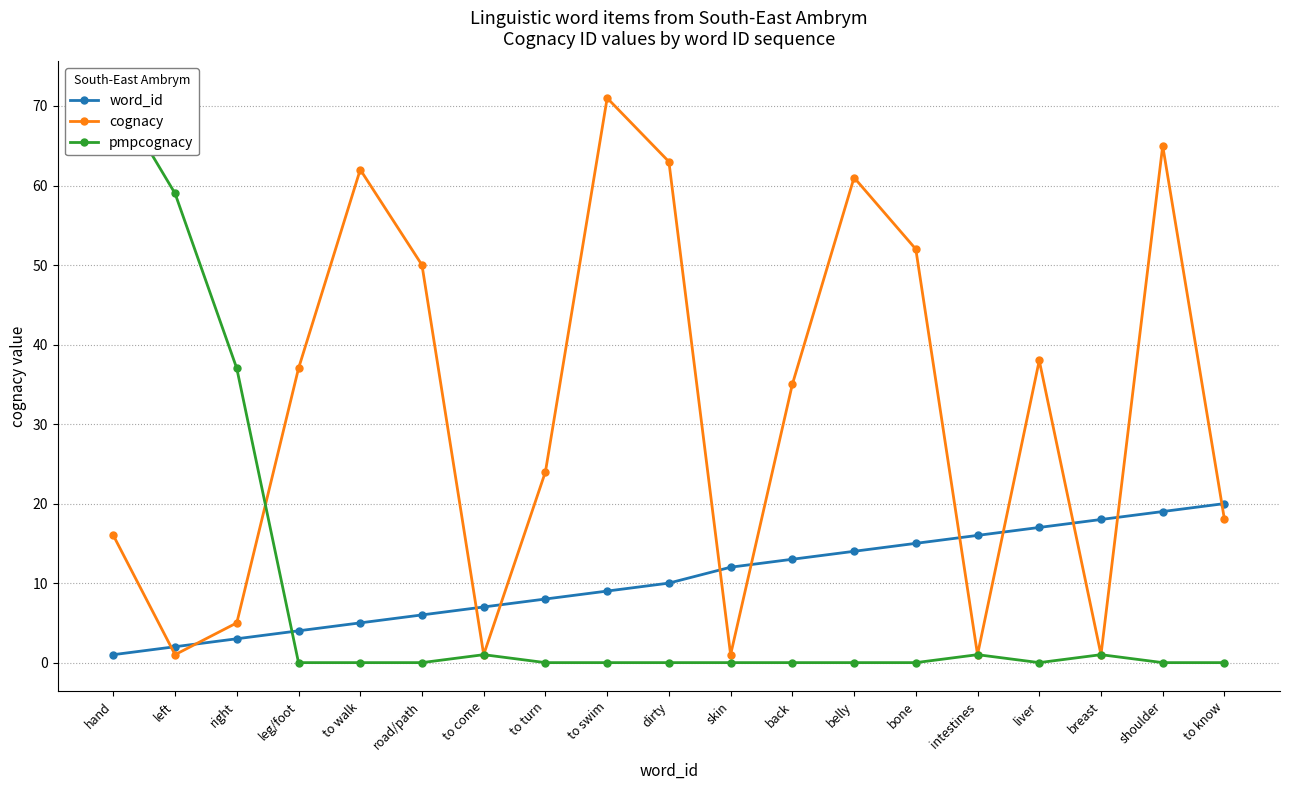

Is it true that cognacy equals 57 at liver?

False